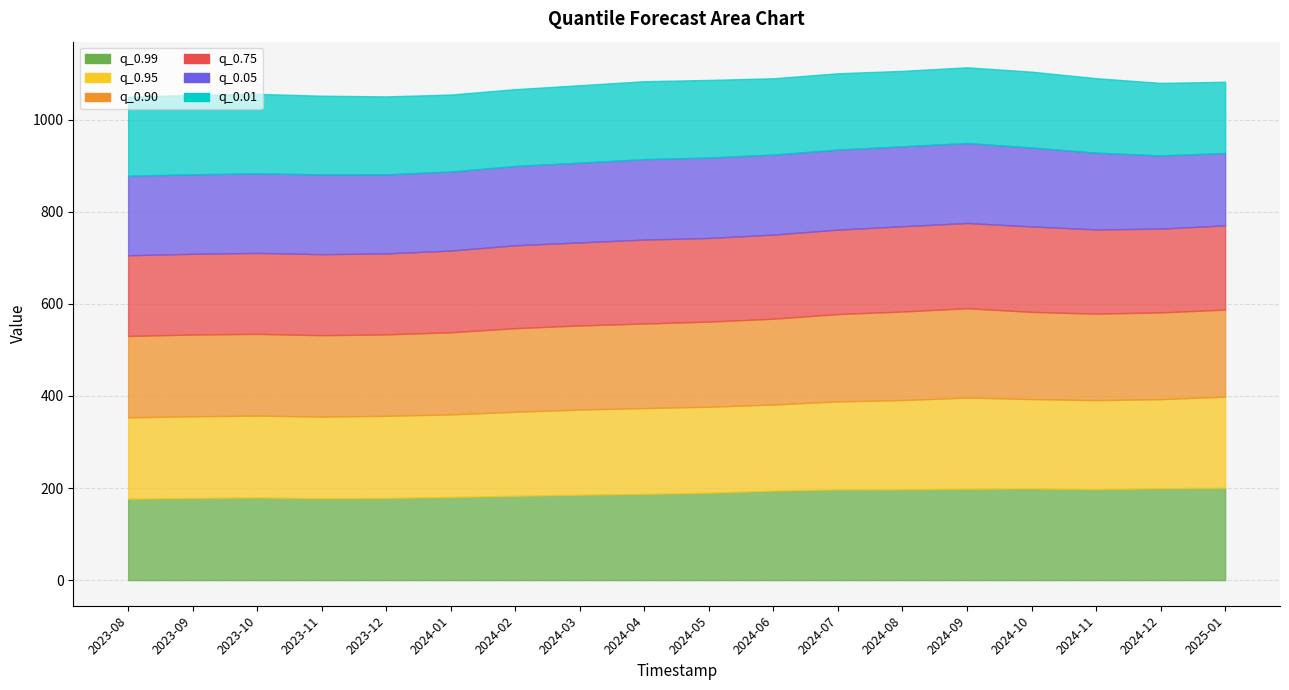

The value of q_0.90 at 2024-06 is 70.2. True or false?

False